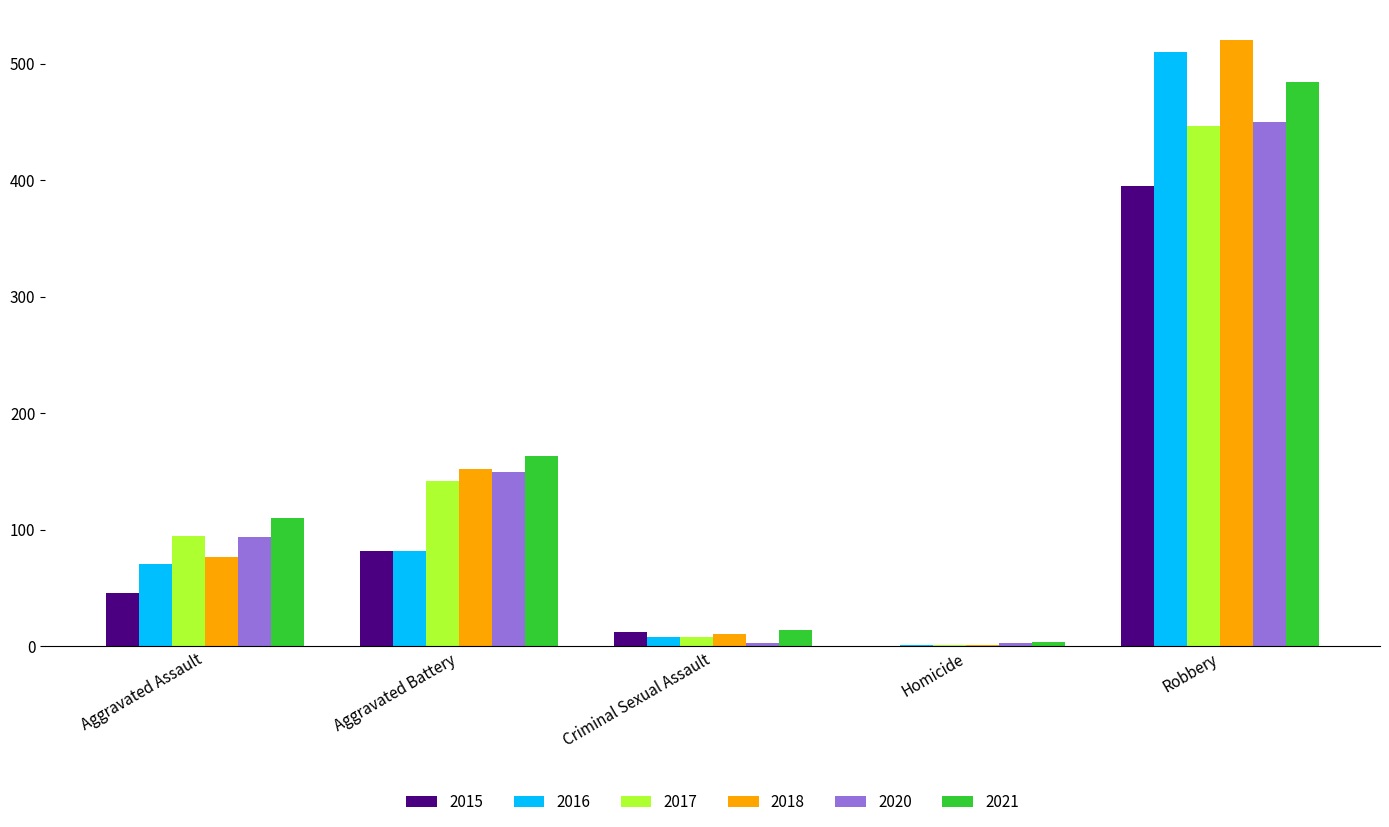

Are the bars grouped side by side (vs. stacked)?

Yes